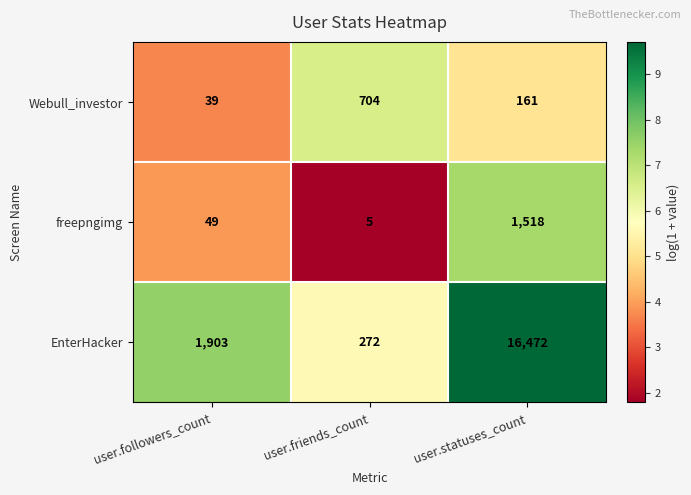

At which category is the sum across all series the highest?

user.statuses_count